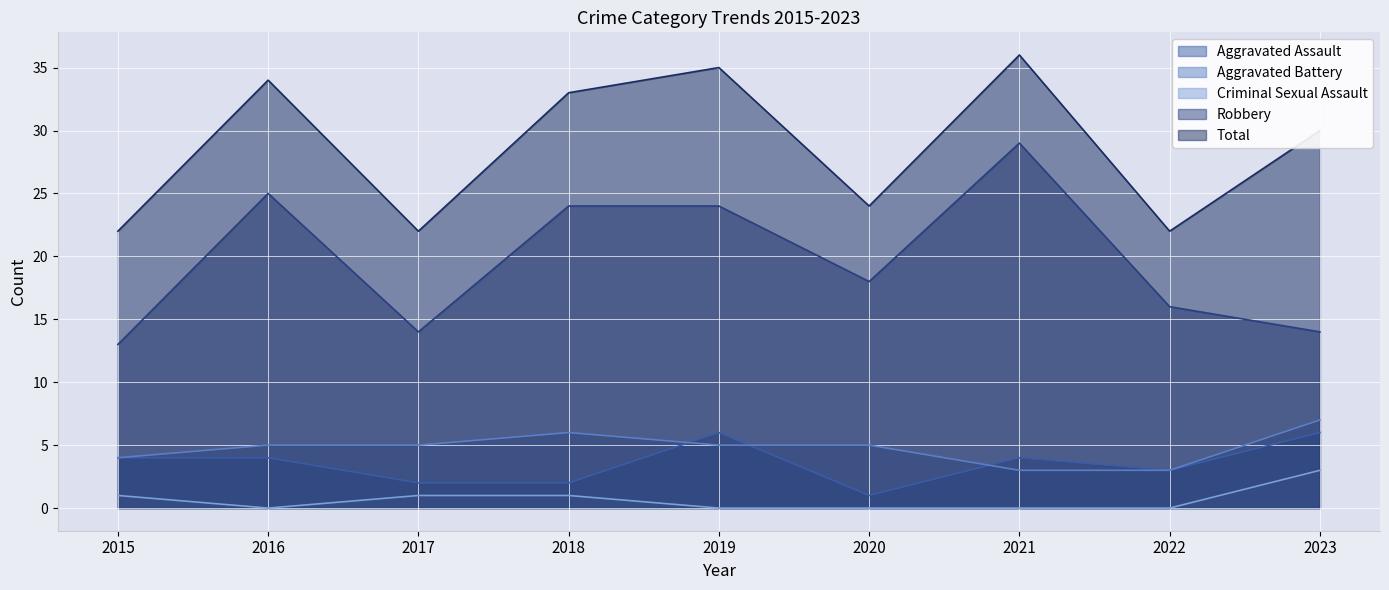

Reading left to right, list all the values displayed in this chart.

Aggravated Assault: 2015=4	2016=4	2017=2	2018=2	2019=6	2020=1	2021=4	2022=3	2023=6
Aggravated Battery: 2015=4	2016=5	2017=5	2018=6	2019=5	2020=5	2021=3	2022=3	2023=7
Criminal Sexual Assault: 2015=1	2016=0	2017=1	2018=1	2019=0	2020=0	2021=0	2022=0	2023=3
Robbery: 2015=13	2016=25	2017=14	2018=24	2019=24	2020=18	2021=29	2022=16	2023=14
Total: 2015=22	2016=34	2017=22	2018=33	2019=35	2020=24	2021=36	2022=22	2023=30